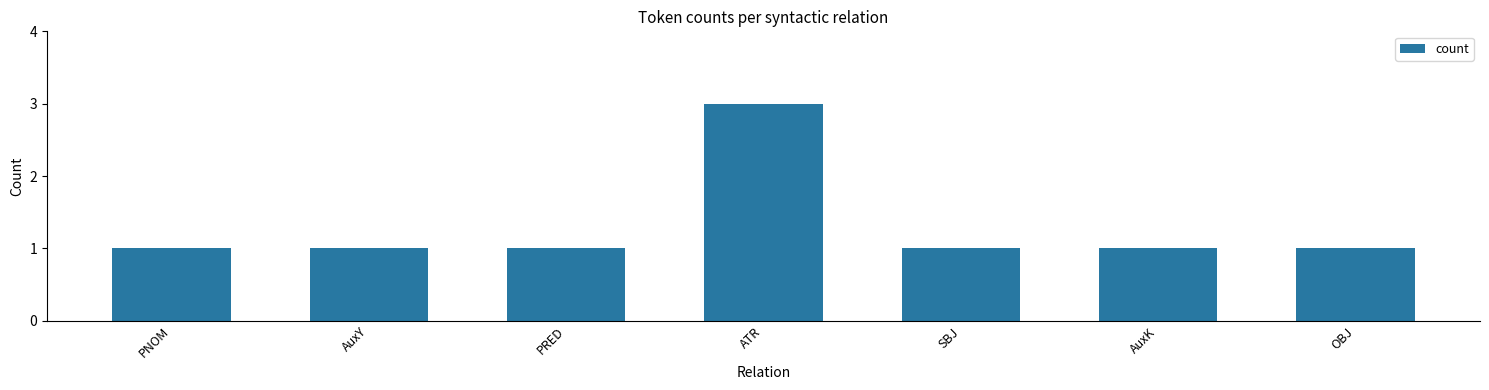

What is the maximum value shown in the chart?

3